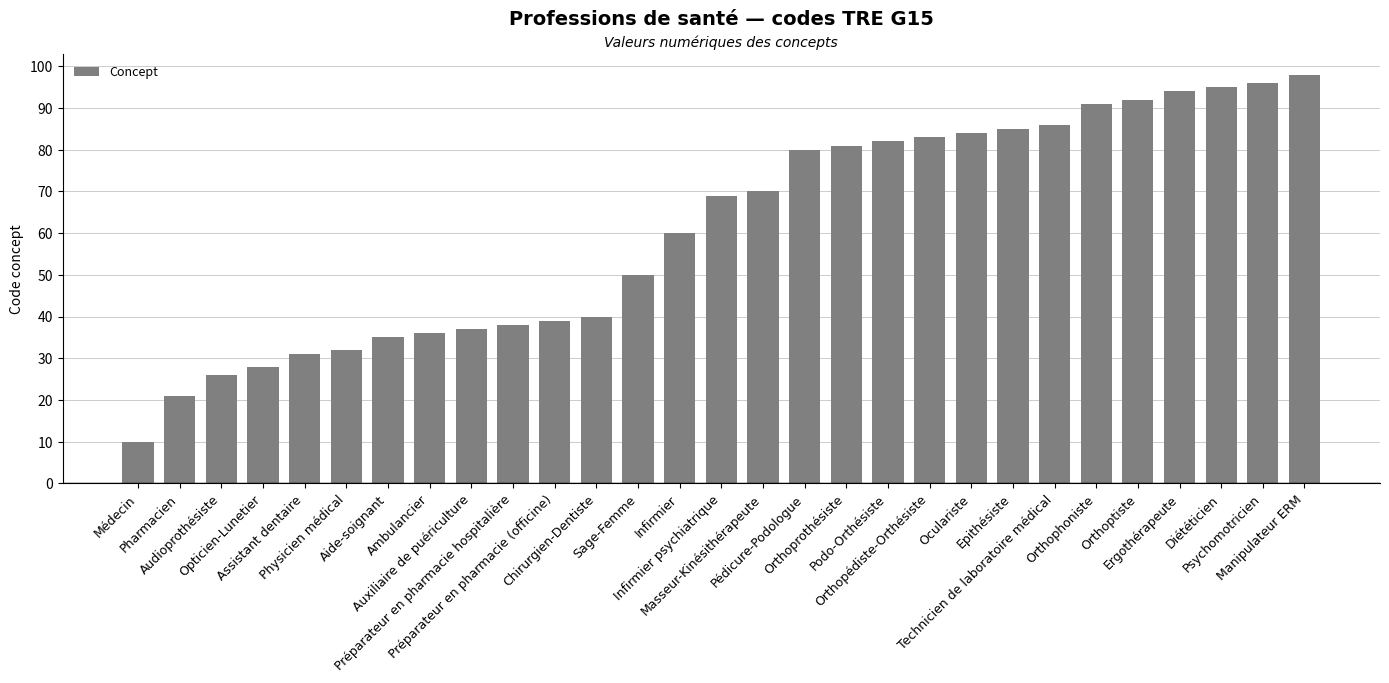

The chart shows a value of 66 at Psychomotricien. True or false?

False